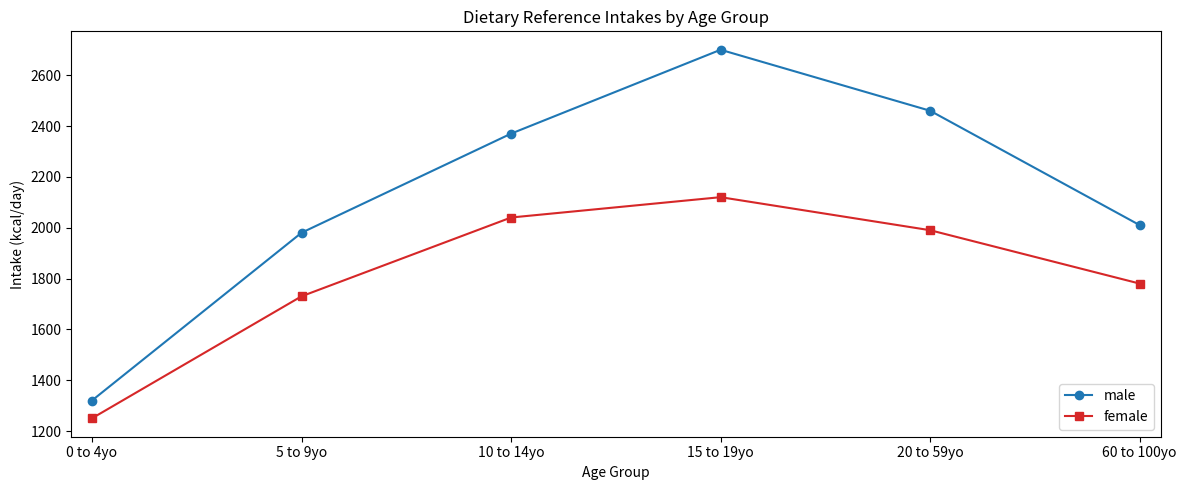

True or false: male and female intersect in this chart.

False